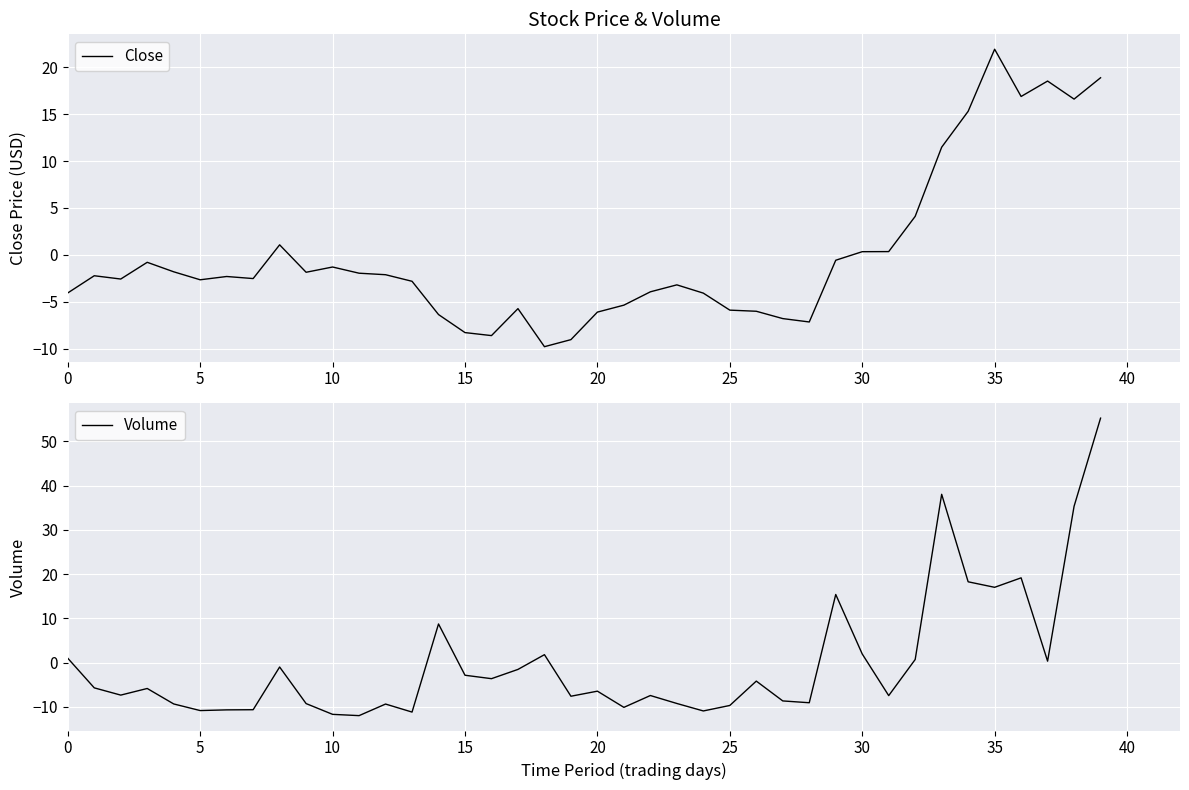

At which label does Close reach its peak?

35